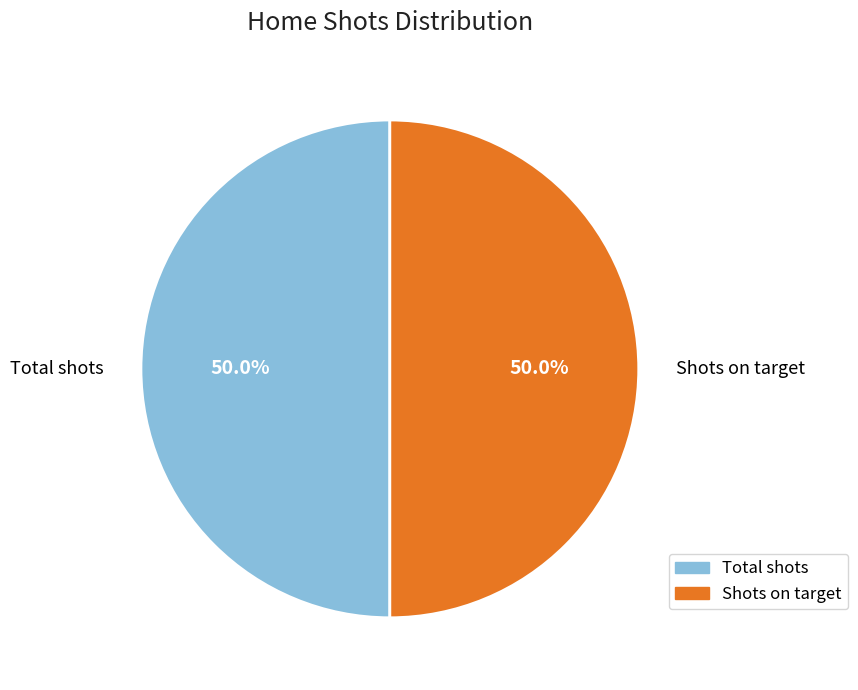

Is it true that Shots on target is 50% of the pie?

True